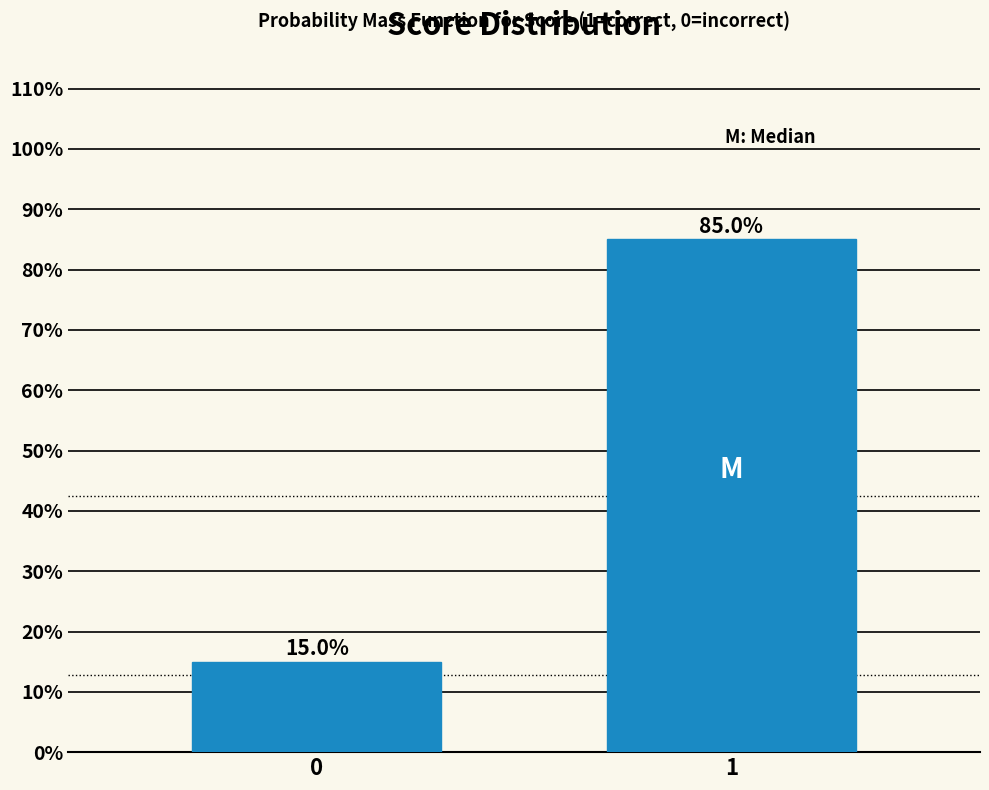

Reading right to left, what are all the values shown in this chart?

85	15